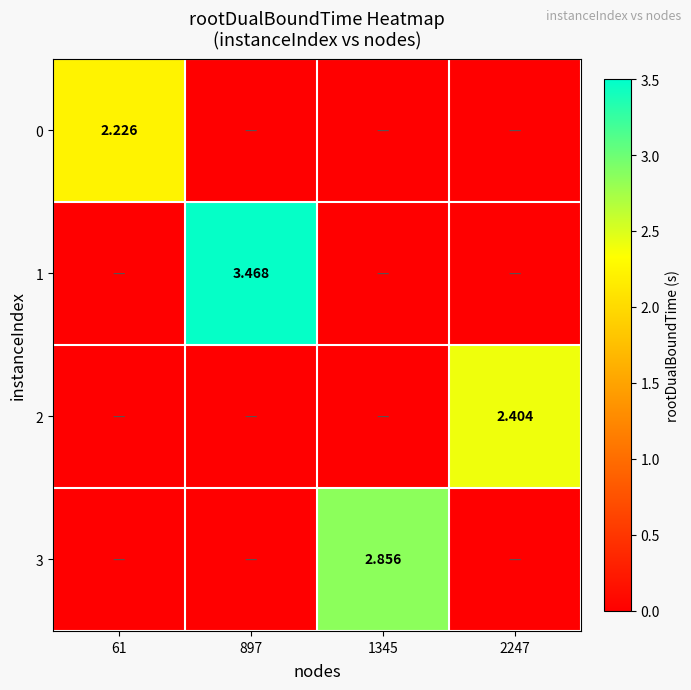

Which category has the highest value in the 3 series?

1345